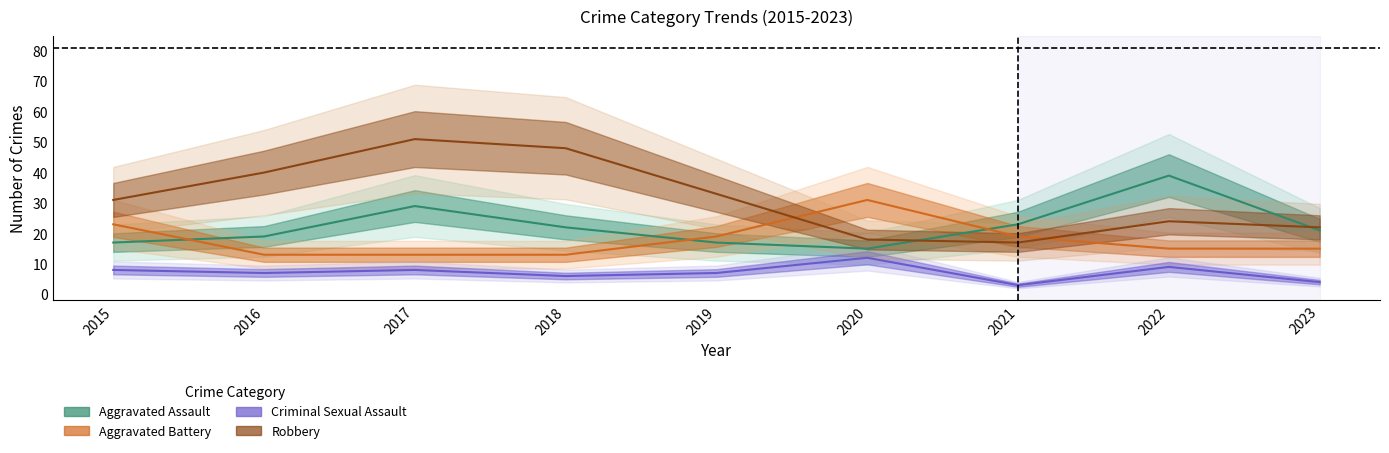

Rank the series at 2022 from lowest to highest value.

Criminal Sexual Assault, Aggravated Battery, Robbery, Aggravated Assault